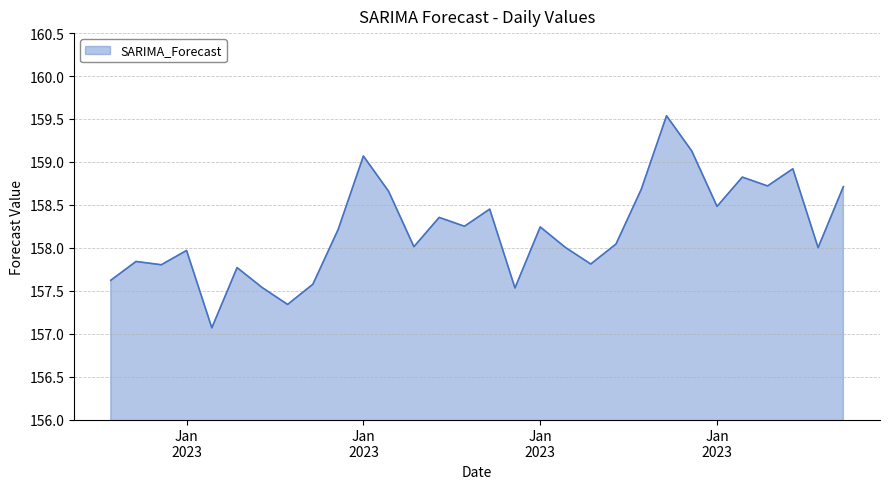

What is the minimum value shown in the chart?

157.1